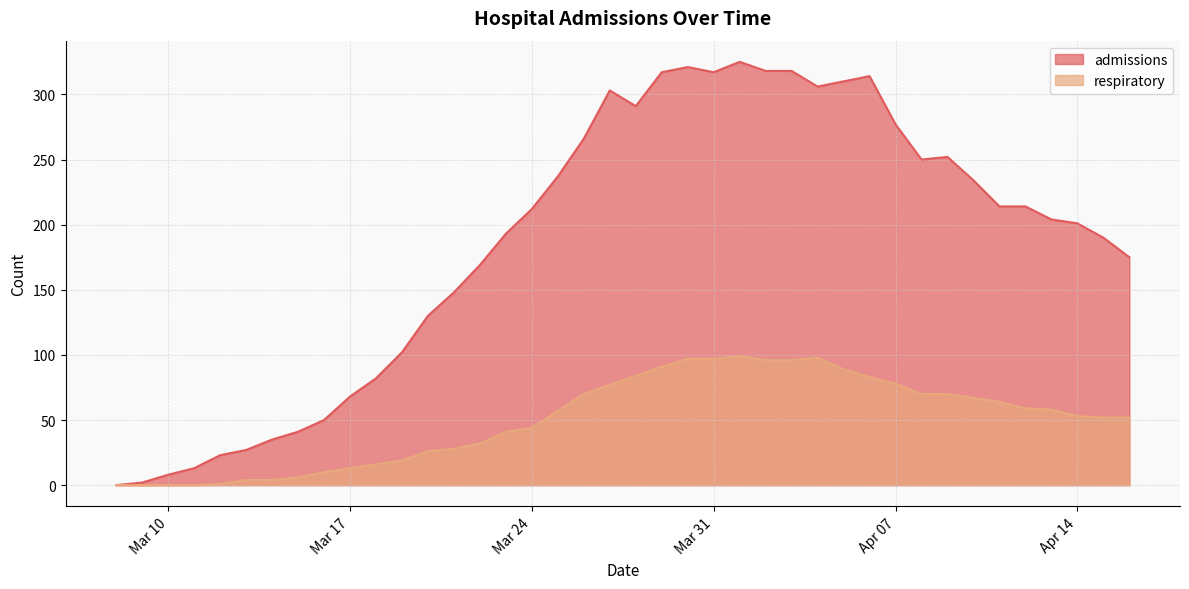

What is the label of the 14th point from the right?

2020-04-03